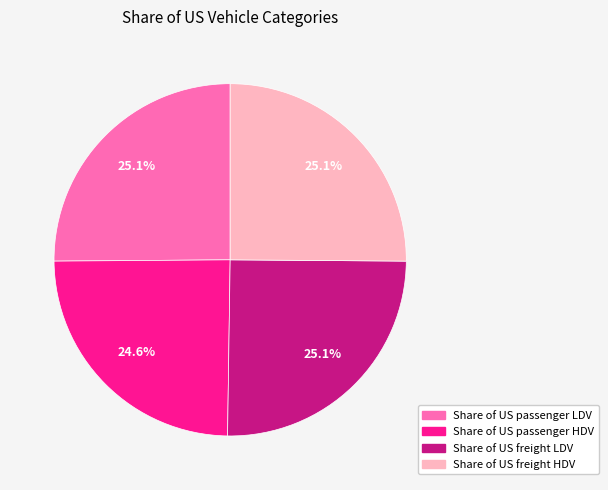

Is it true that Share of US passenger HDV is 25% of the pie?

True